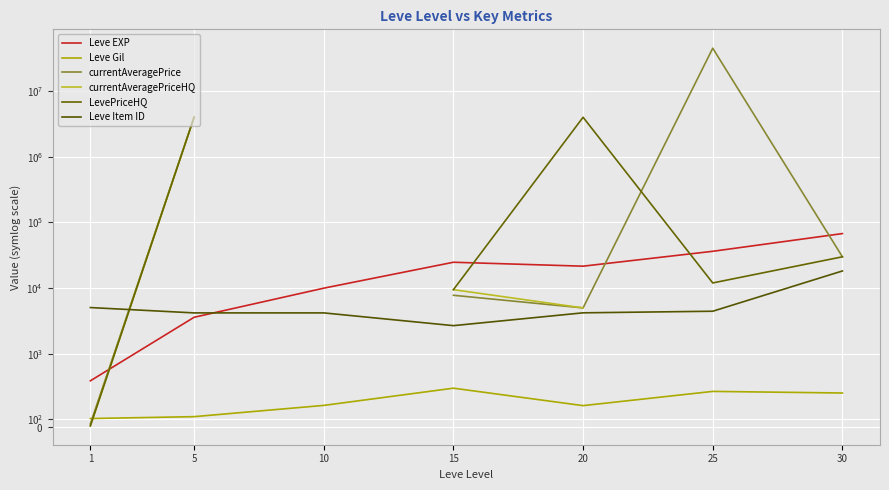

True or false: Leve Gil has more than 0 points higher than both neighbors.

True